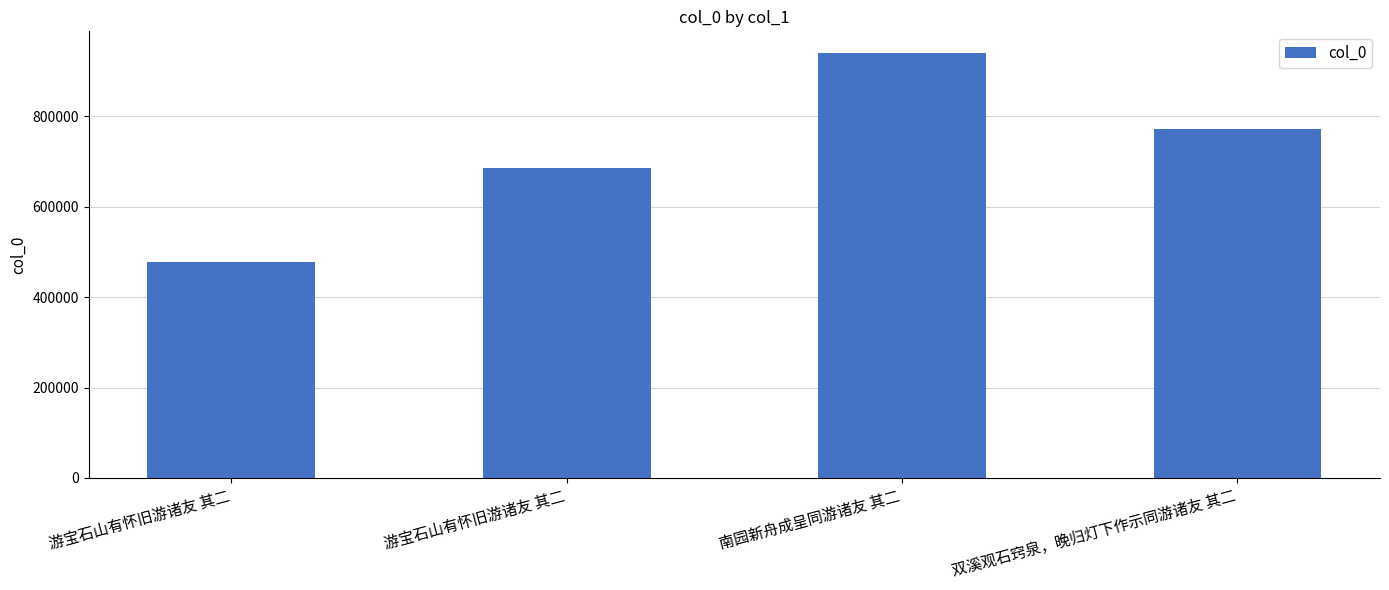

Are the bars grouped side by side (vs. stacked)?

No